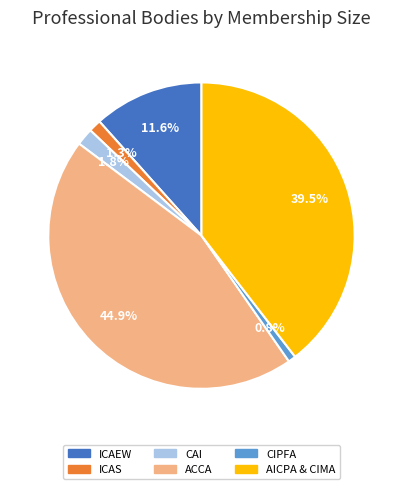

Does ICAS represent more than half of the total?

No